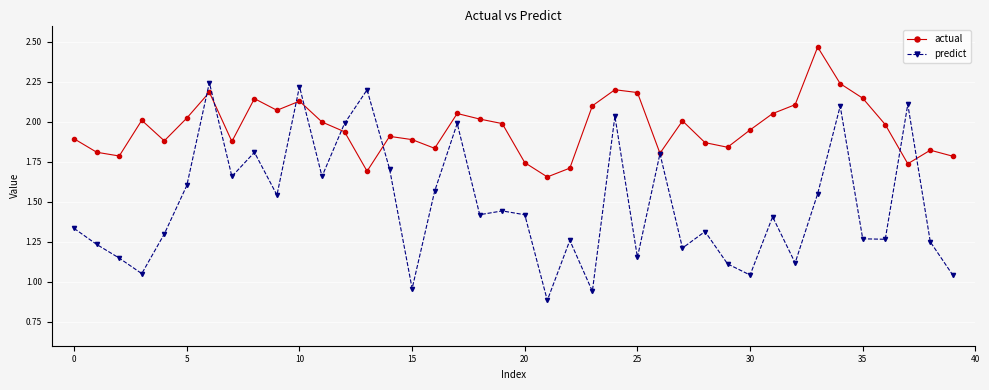

Which series has the widest spread of values?

predict